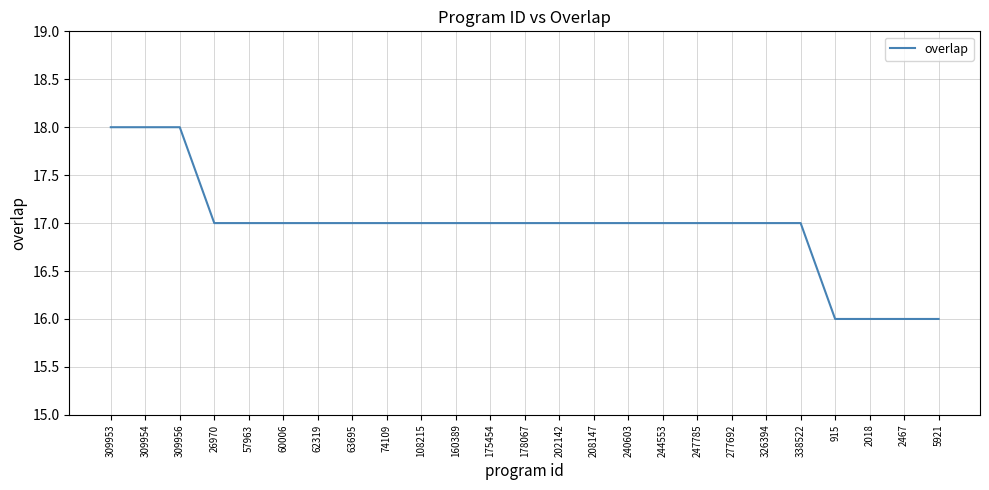

Reading right to left, transcribe all the data shown in this chart.

5921=16	2467=16	2018=16	915=16	338522=17	326394=17	277692=17	247785=17	244553=17	240603=17	208147=17	202142=17	178067=17	175454=17	160389=17	108215=17	74109=17	63695=17	62319=17	60006=17	57963=17	26970=17	309956=18	309954=18	309953=18